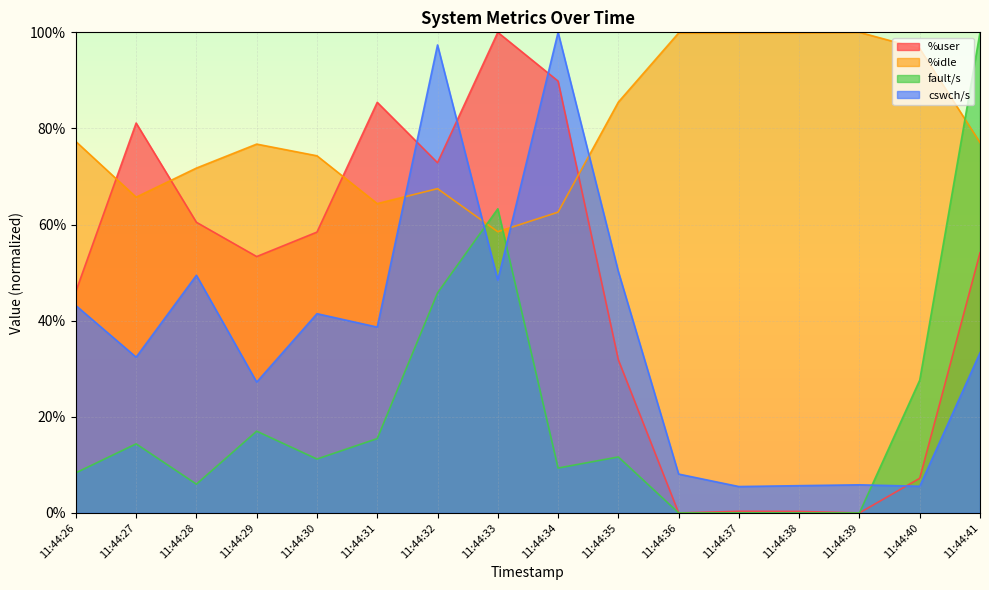

At how many categories does at least one series exceed 34?

16